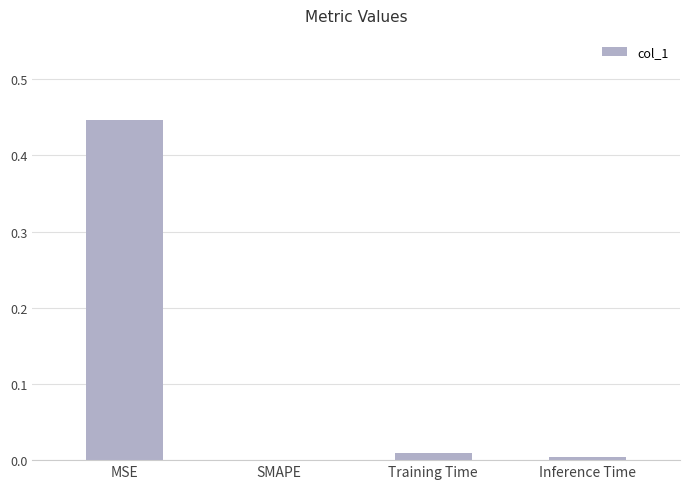

Which category has the highest value across all series?

MSE